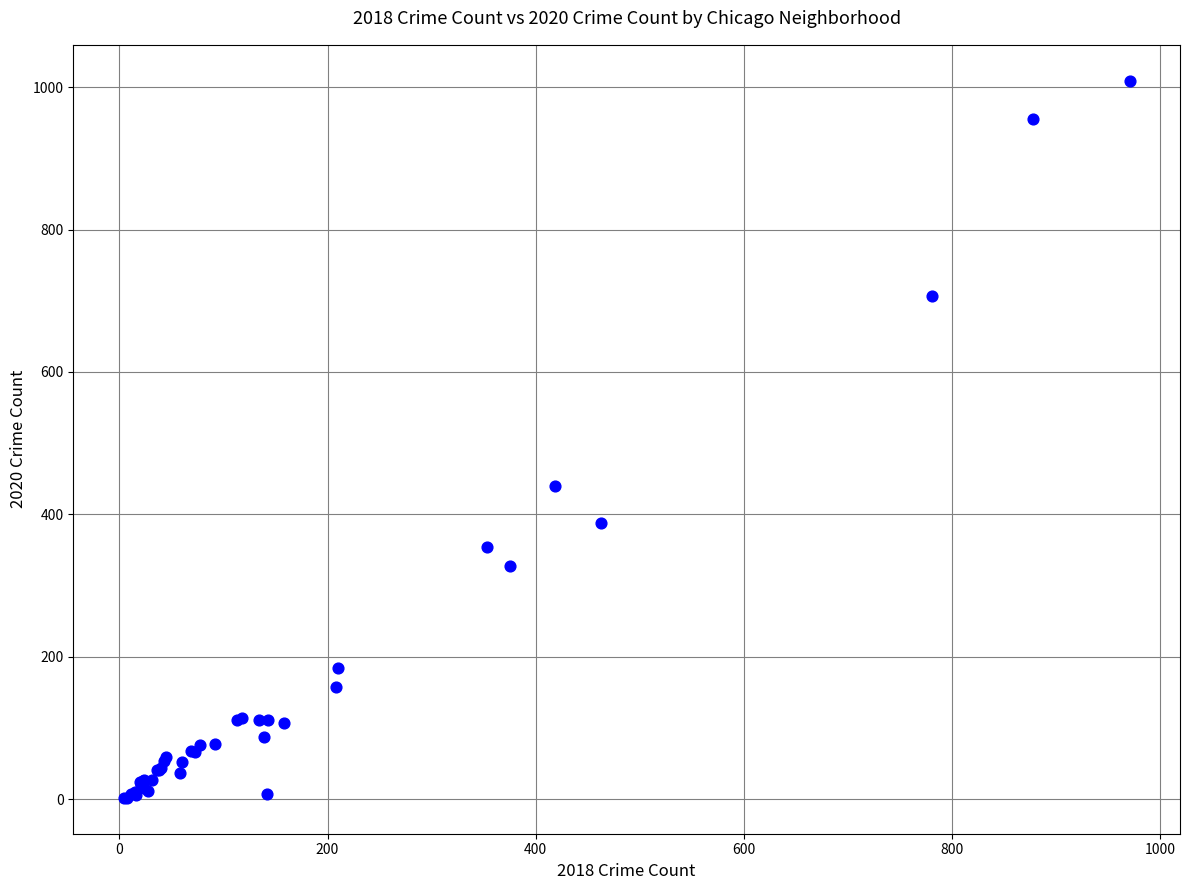

What Y value in the scatter plot is closest to 505?

440